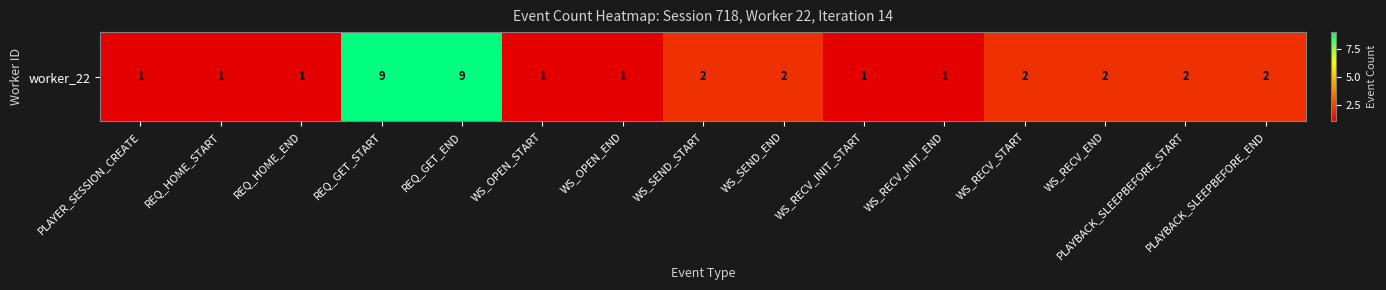

Is it true that the value at PLAYER_SESSION_CREATE is 1?

True